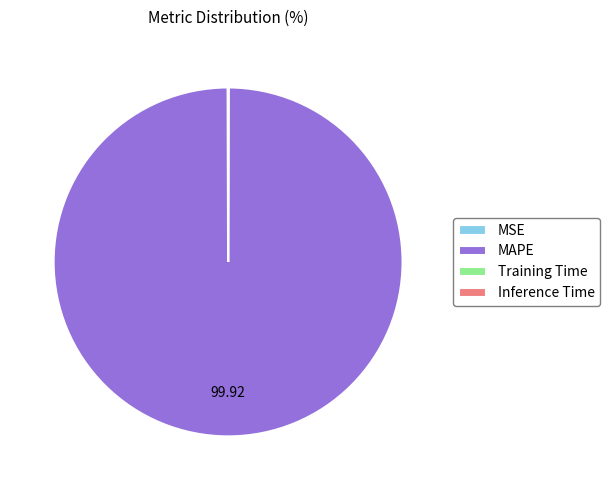

Is MAPE the majority of the pie?

Yes